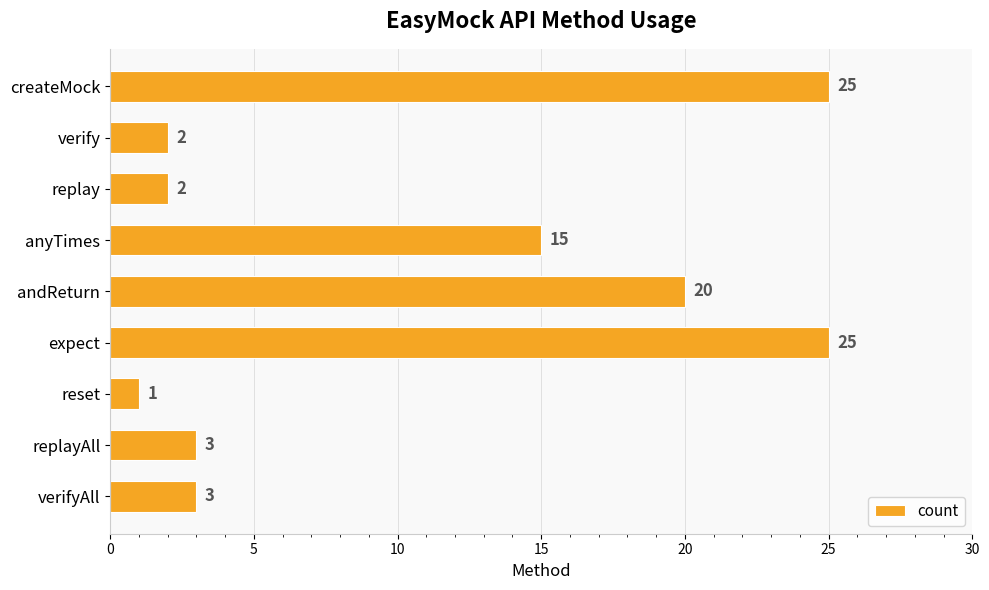

What is the label of the 2nd bar from the bottom?

replayAll